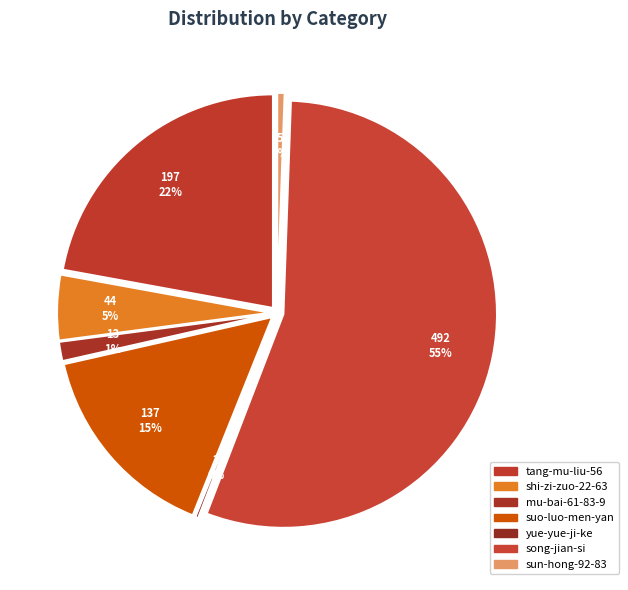

Which slice is the largest?

song-jian-si